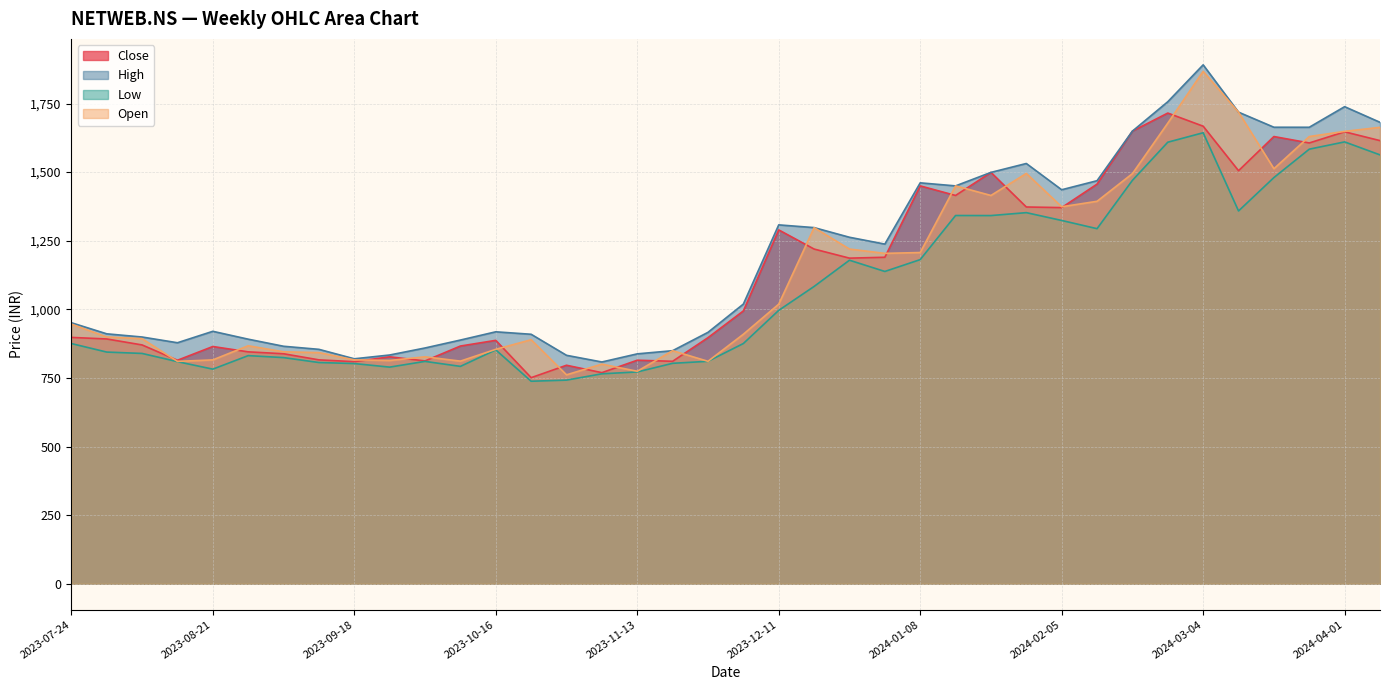

How many lines are shown in the chart?

4